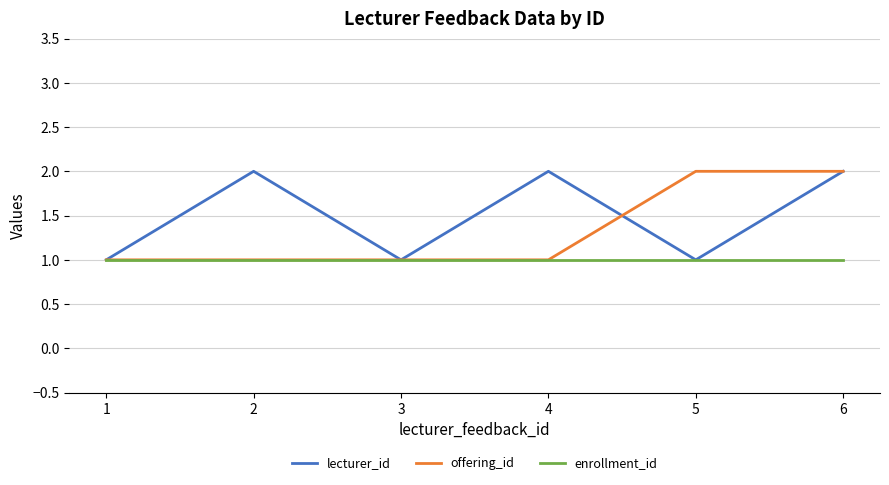

Rank the series by their average value, from lowest to highest.

enrollment_id, offering_id, lecturer_id